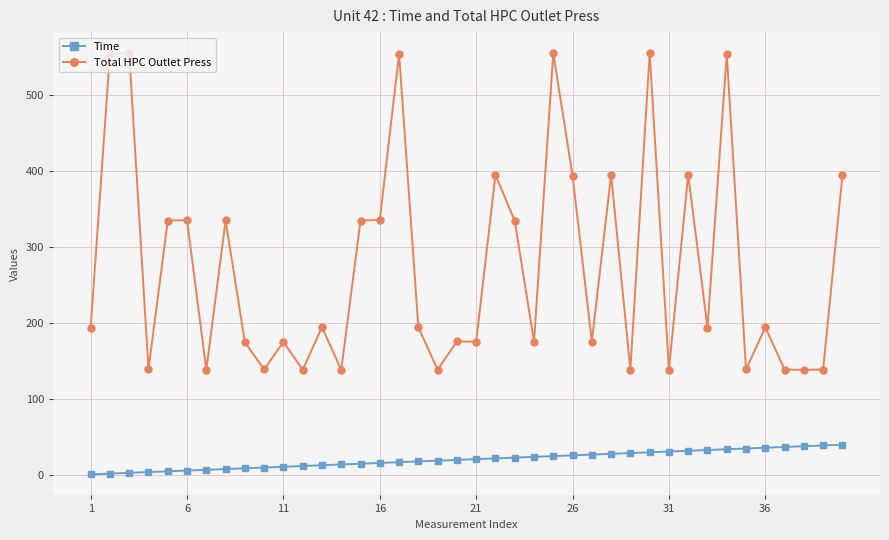

True or false: Total HPC Outlet Press has more than 1 interior local peaks.

True